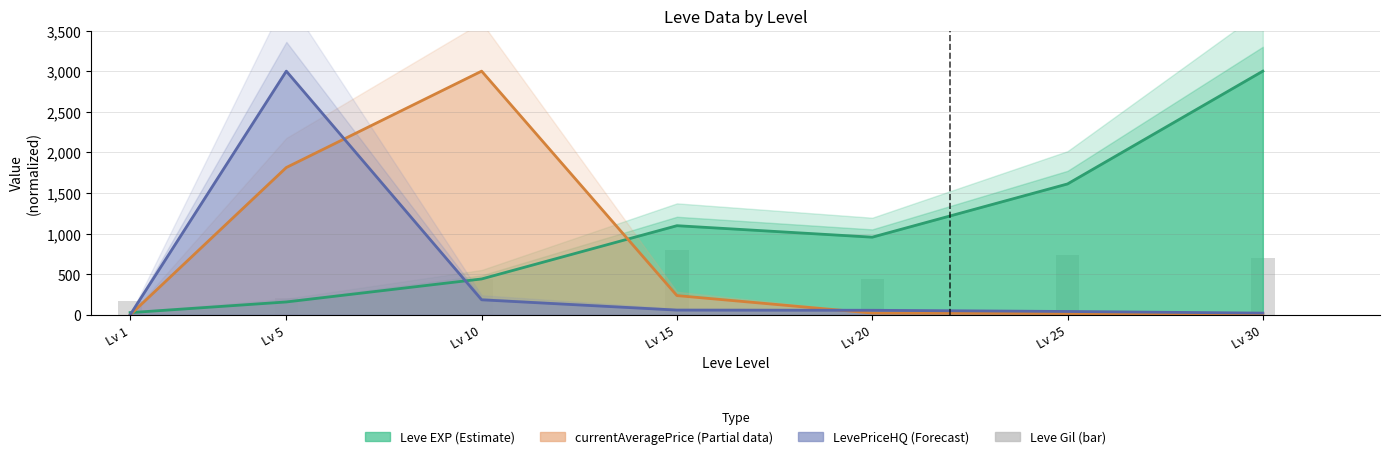

Which has a higher value, Lv 15 or Lv 20?

Lv 15